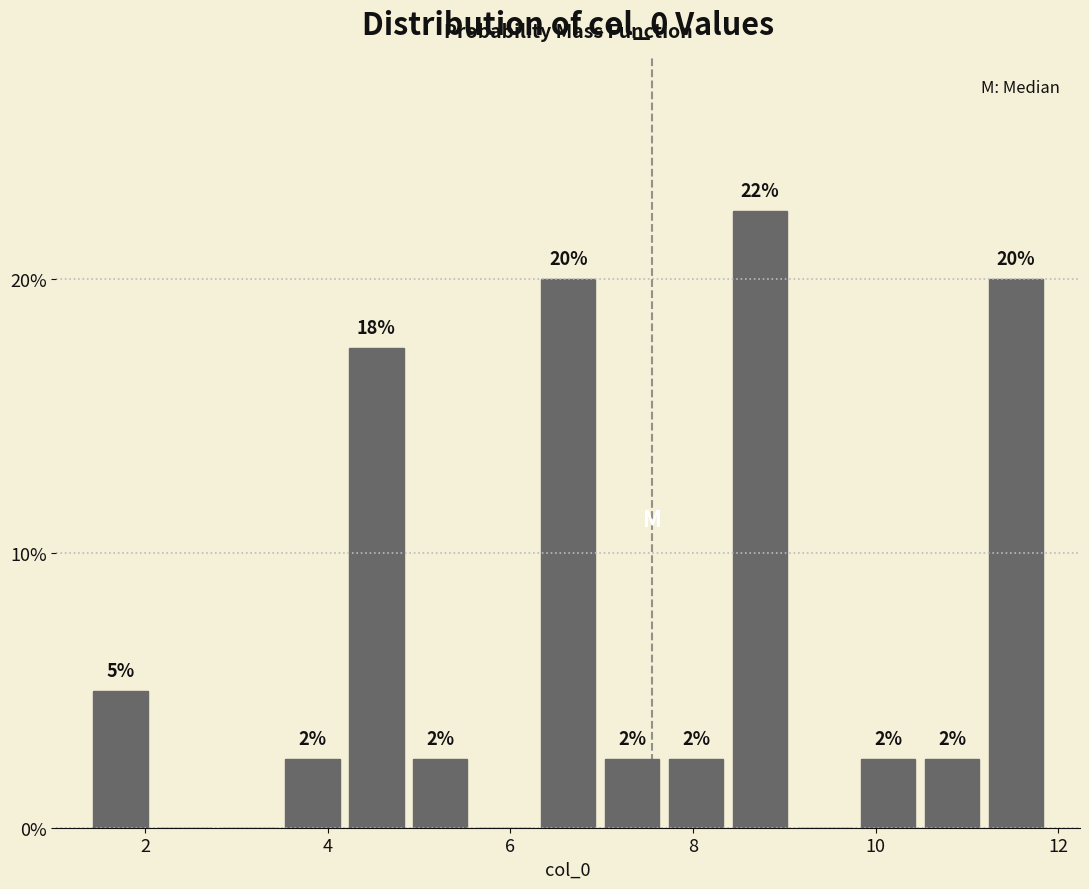

Read against the x-axis, roughly where is the centre of the tallest bar?

8.8